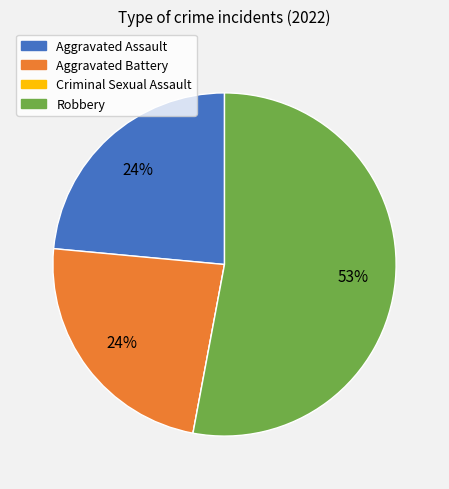

The Aggravated Battery slice represents 24% of the pie. True or false?

True